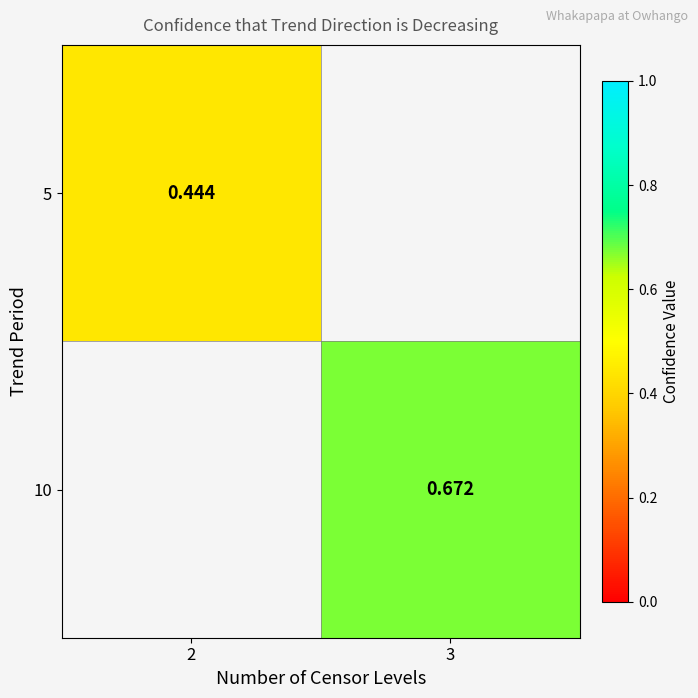

Where does the 10 series first go above 0?

3